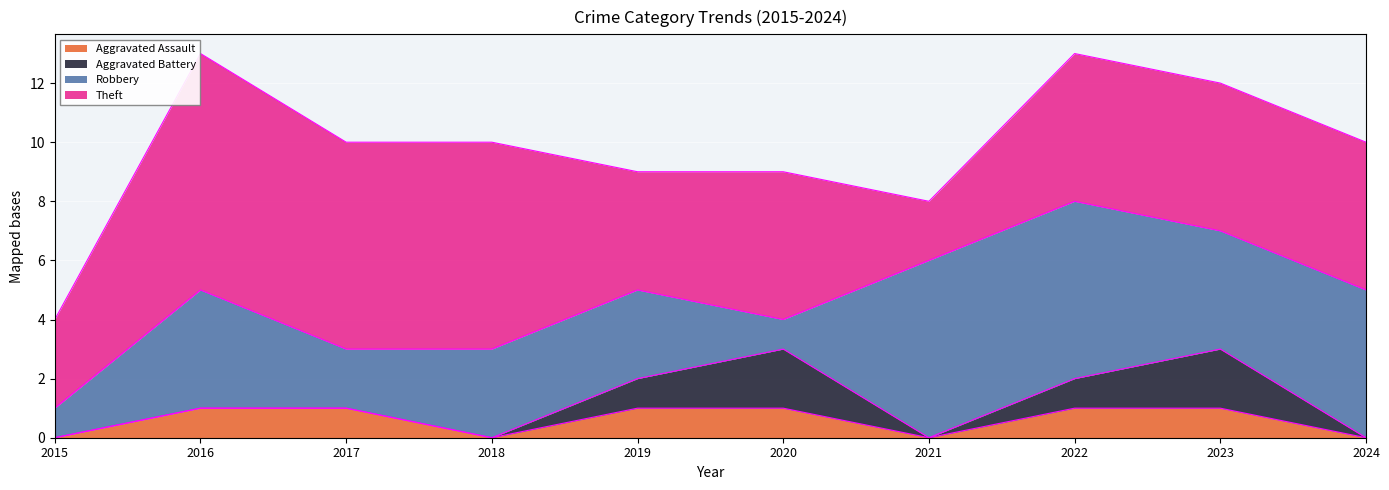

Read the Aggravated Battery value at 2019.

1